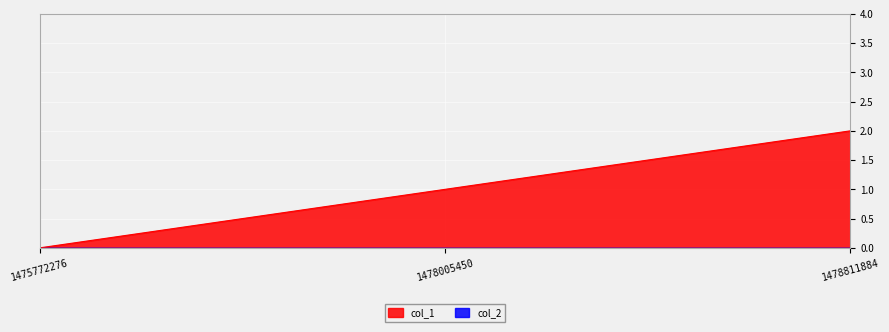

The chart shows a value of 3 at 1478811884. True or false?

False